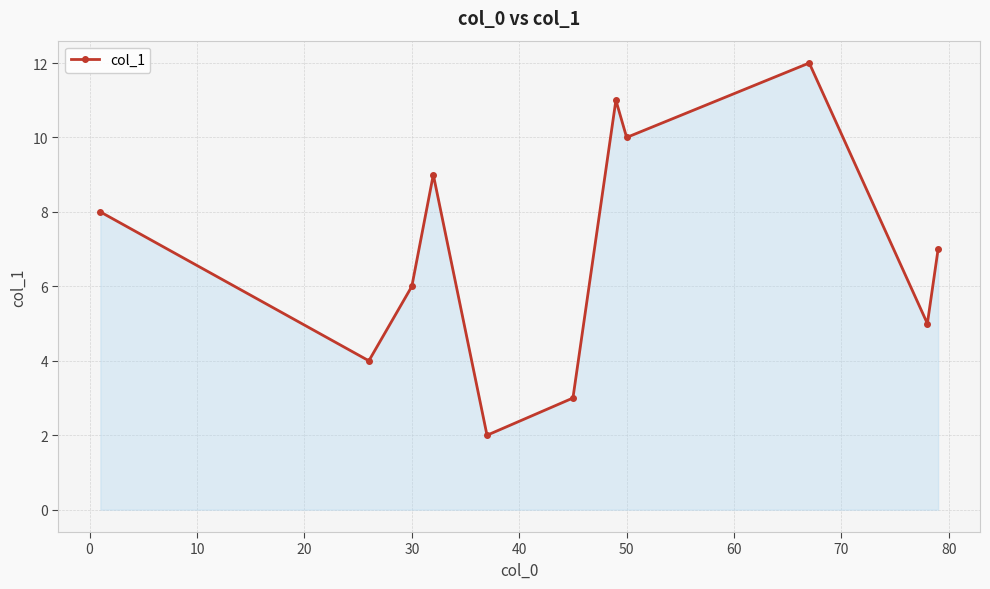

How many interior local valleys (lower than both neighbors) does the data have?

4